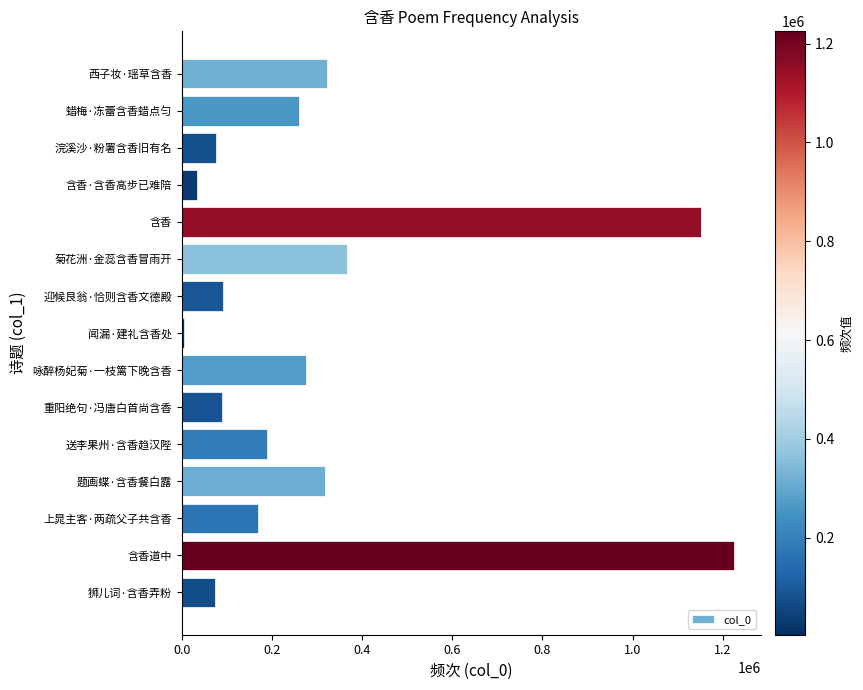

Is it true that the value at 迎候艮翁·恰则含香文德殿 is 89936?

True